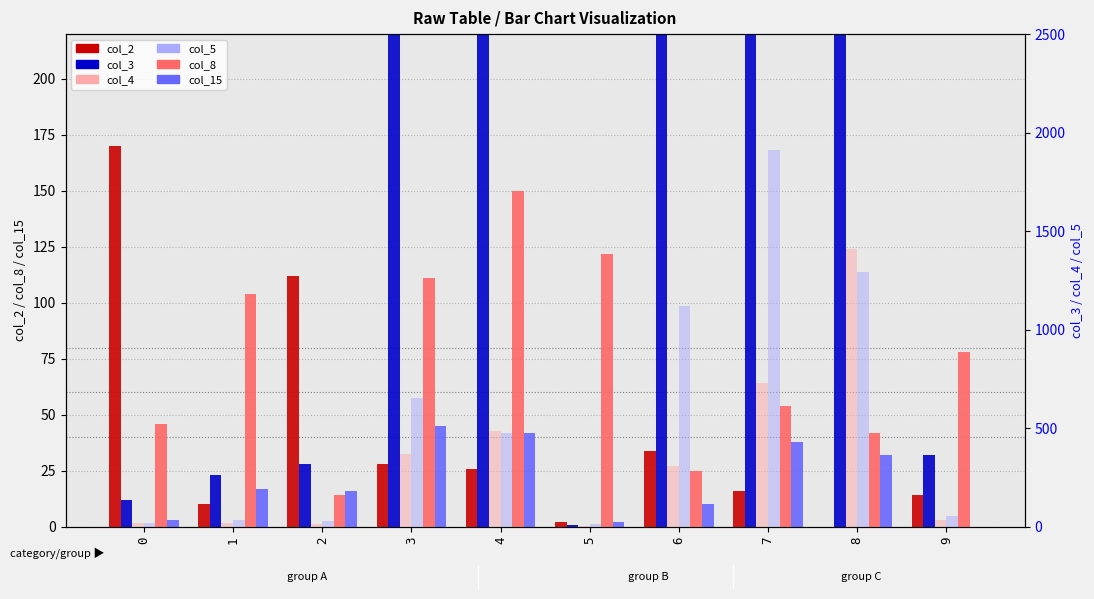

Rank the series by their maximum value, from lowest to highest.

col_15, col_8, col_2, col_4, col_5, col_3